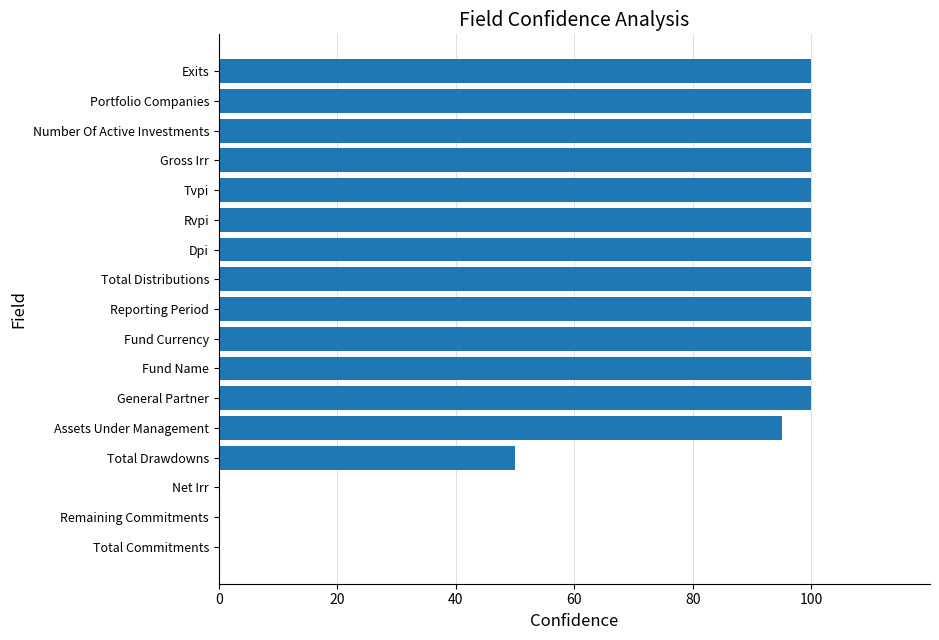

Which has a higher value, Total Drawdowns or Remaining Commitments?

Total Drawdowns